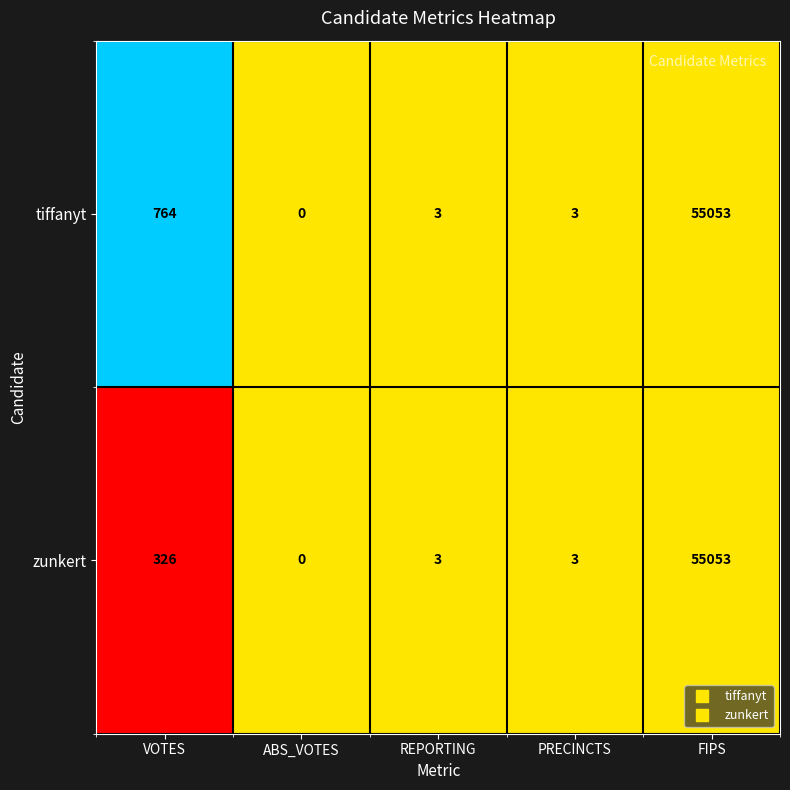

The value of tiffanyt at FIPS is 55053. True or false?

True